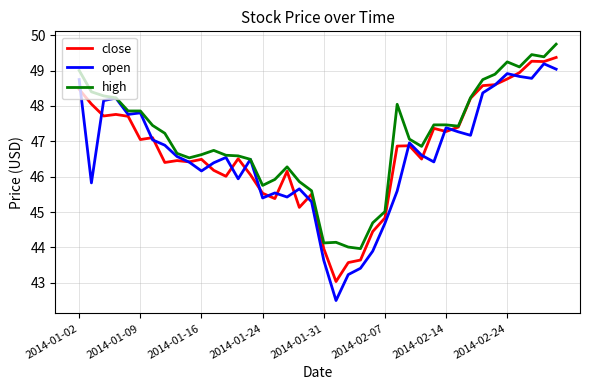

Does the chart have visible grid lines?

Yes